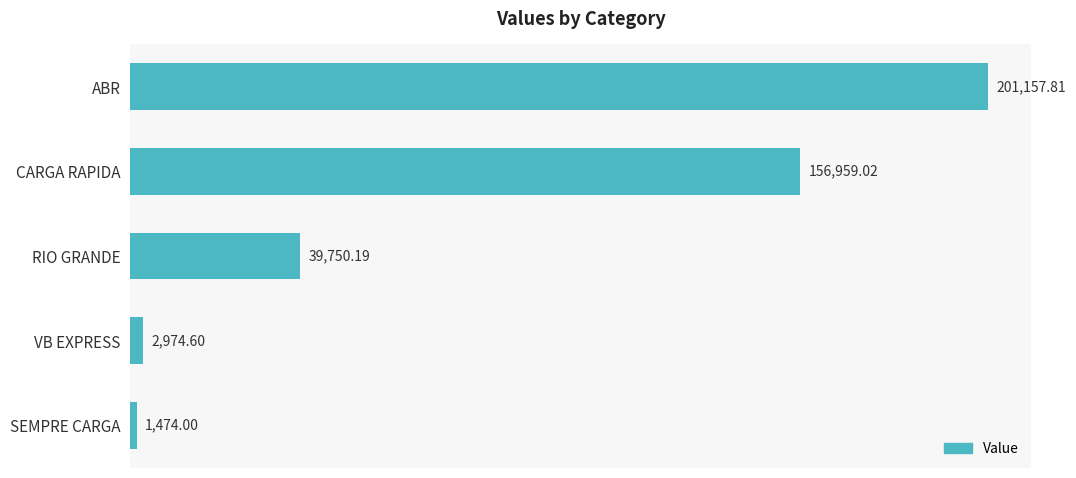

List the labels in order of value, largest first.

ABR, CARGA RAPIDA, RIO GRANDE, VB EXPRESS, SEMPRE CARGA